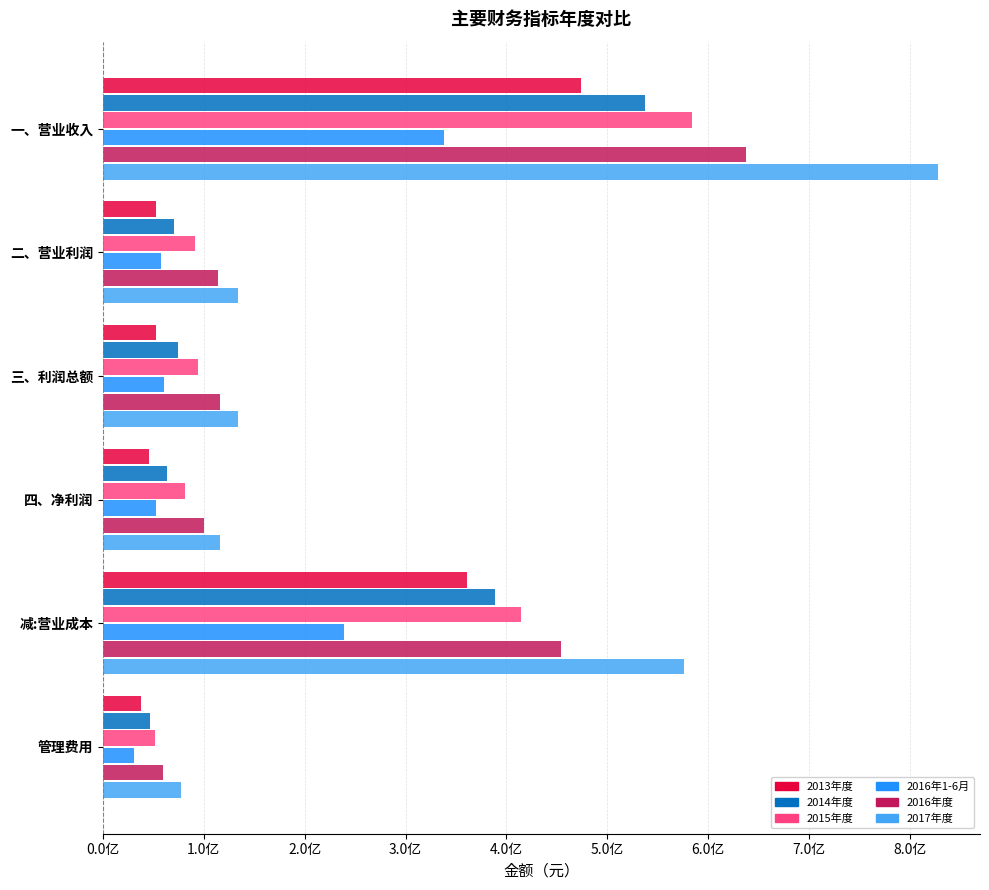

What is the difference between the maximum and minimum values in the 2015年度 series?

532536600.6